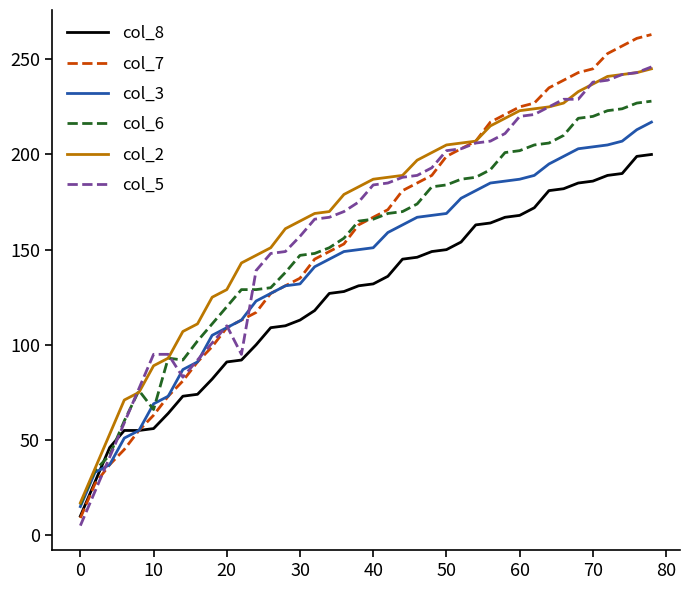

What is the minimum value for col_2?

17